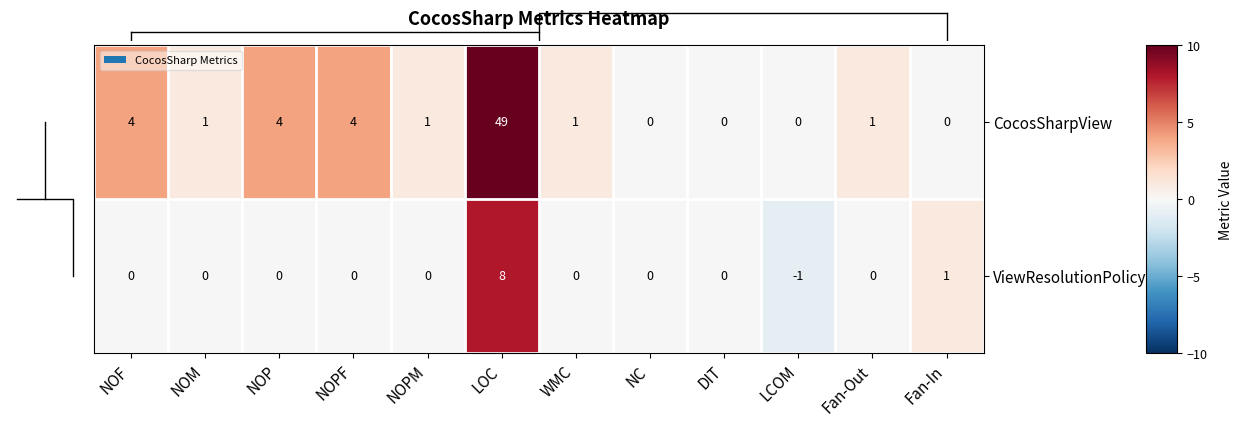

The value of ViewResolutionPolicy at NOF is 4. True or false?

False